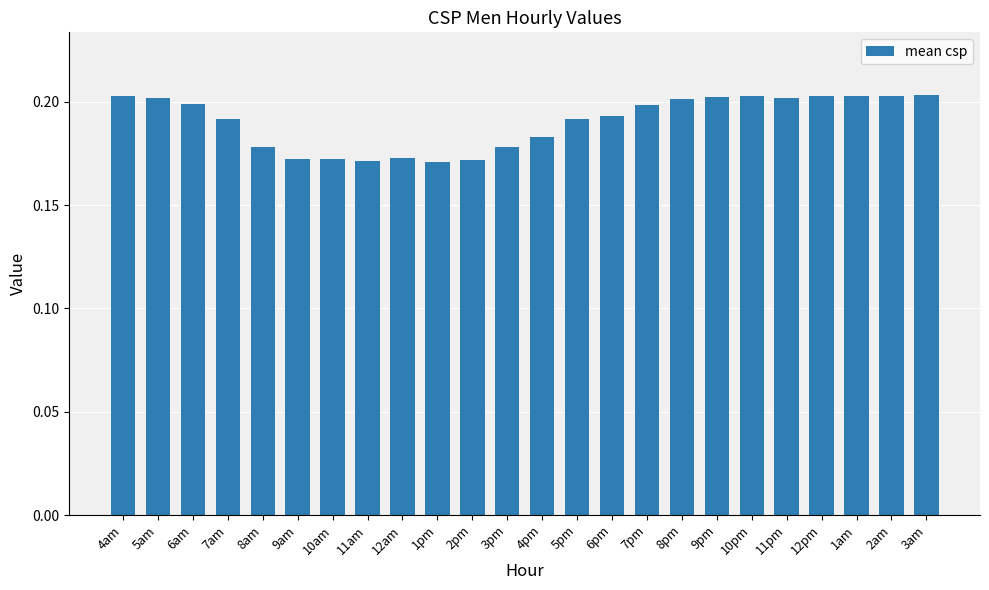

How many values are between 0 and 1?

24